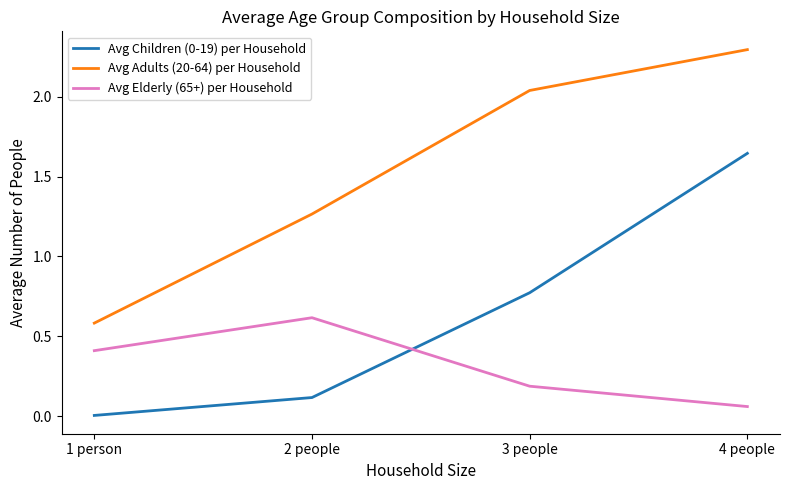

Which series has the largest total across all categories?

Avg Adults (20-64) per Household